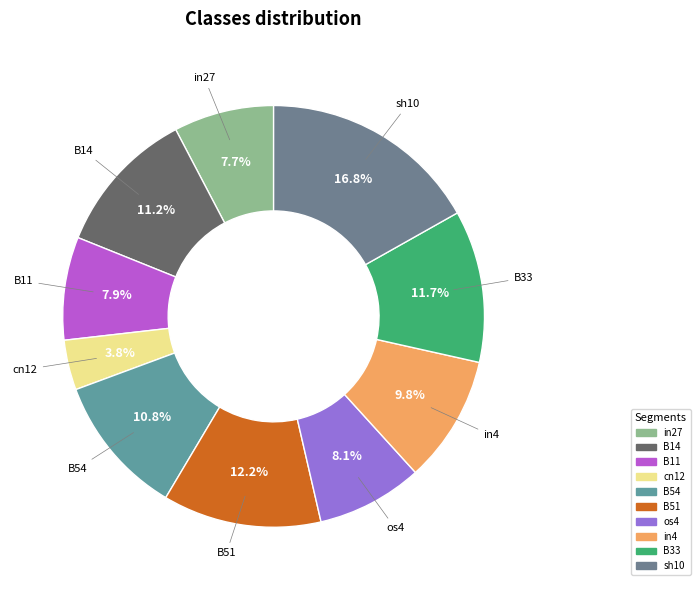

How many segments does this pie chart have?

10